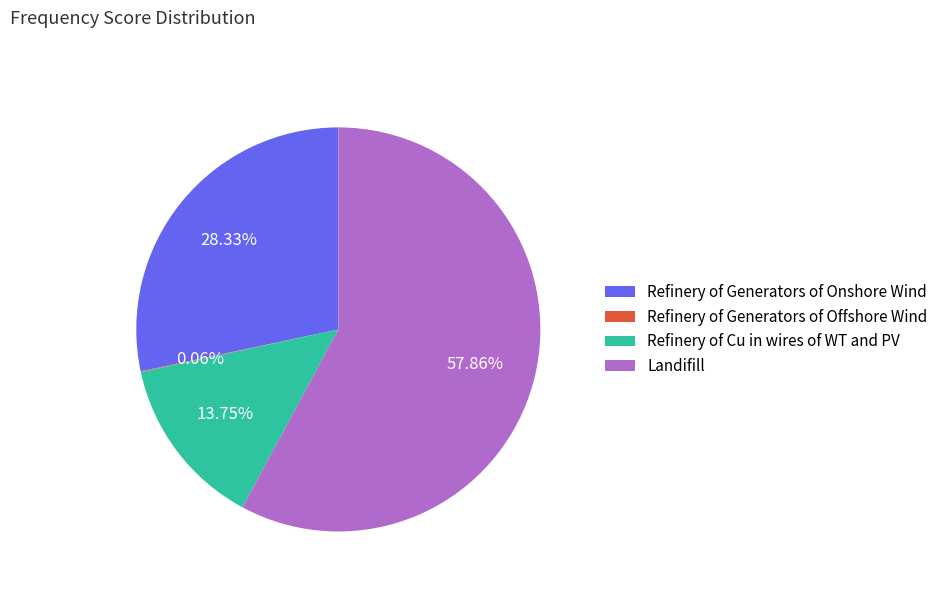

What percentage is NOT represented by Refinery of Generators of Onshore Wind?

71.7%